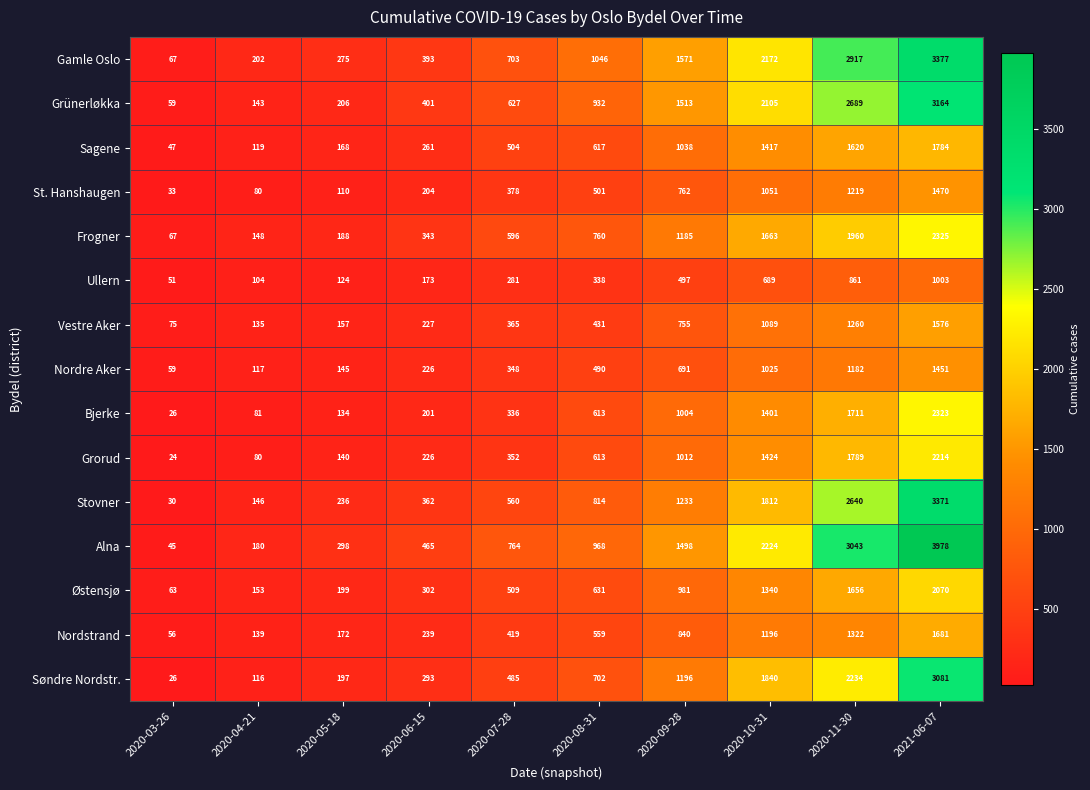

What is the difference between the second highest and second lowest values in the Ullern series?

757